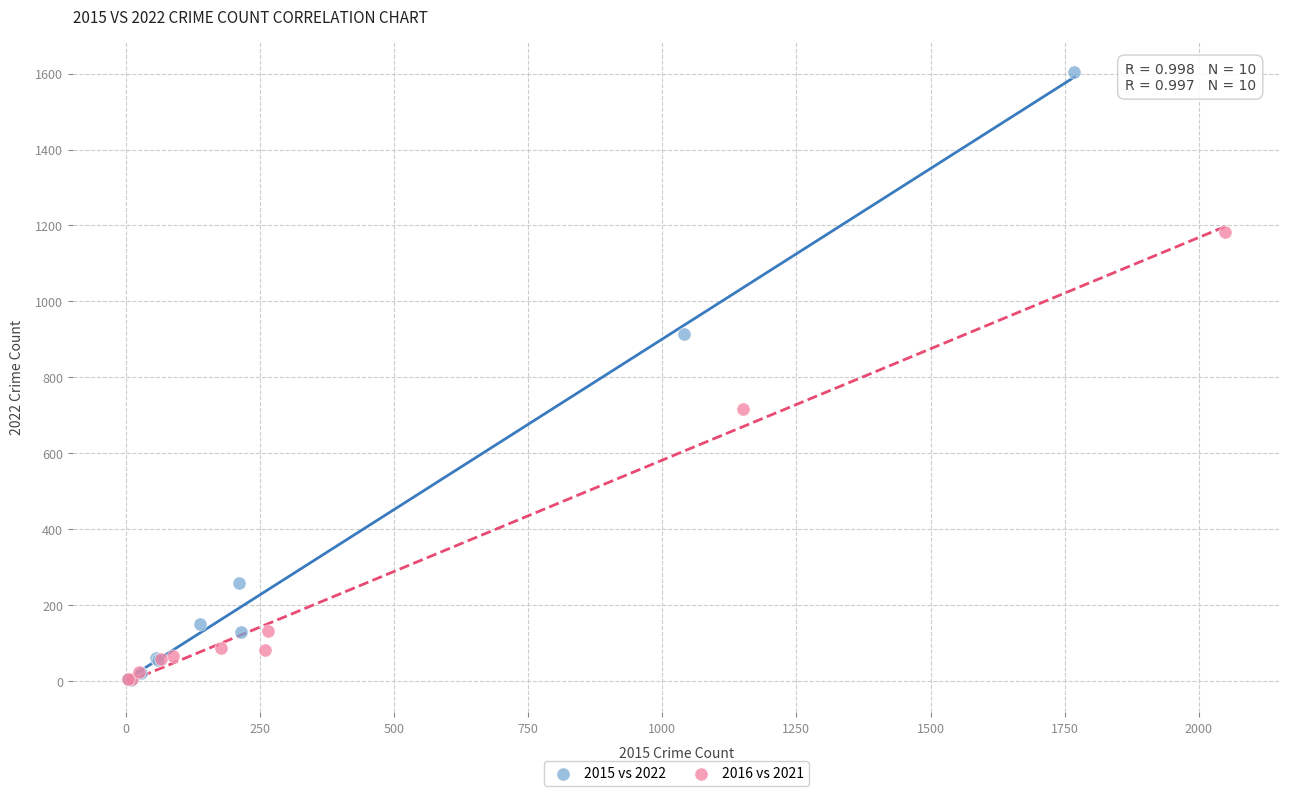

Which series has the largest Y range (max minus min)?

2015 vs 2022